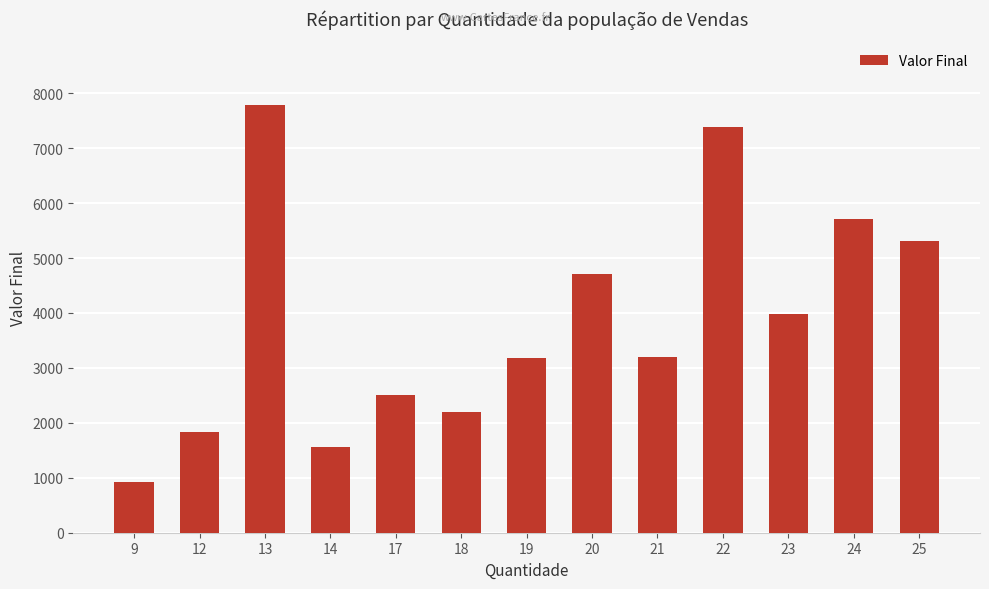

True or false: the data shows 916 at 9.

True